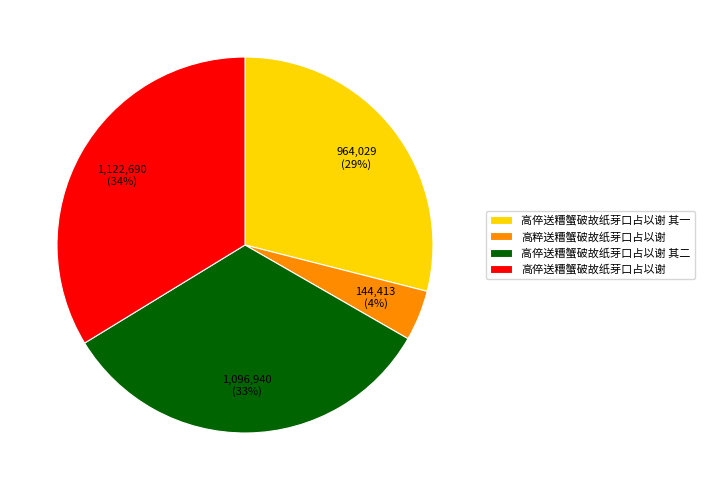

Rank the categories by value from highest to lowest.

高倅送糟蟹破故纸芽口占以谢, 高倅送糟蟹破故纸芽口占以谢 其二, 高倅送糟蟹破故纸芽口占以谢 其一, 高粹送糟蟹破故纸芽口占以谢